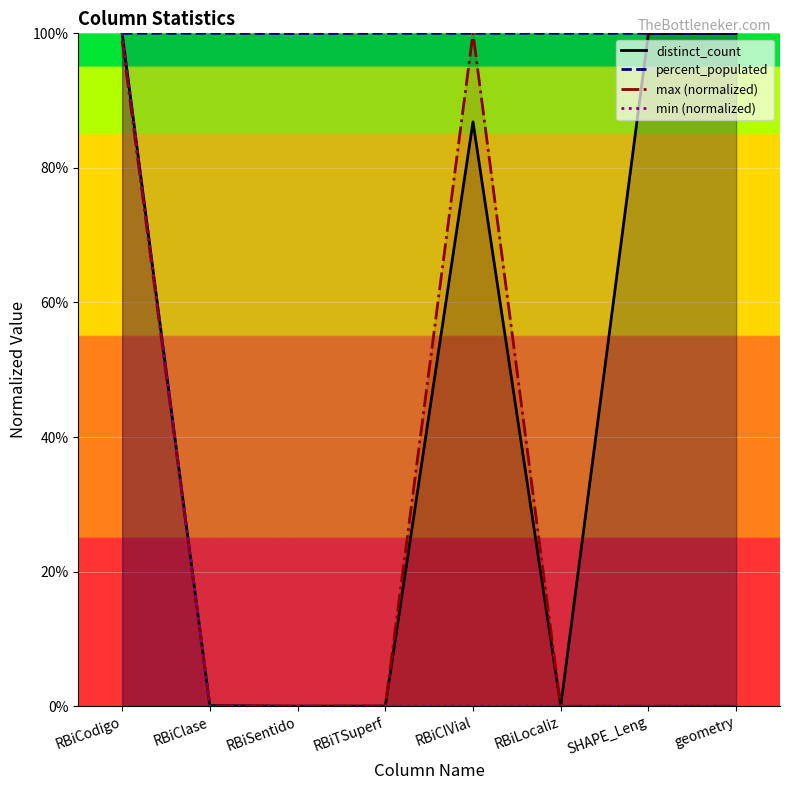

The value of percent_populated at RBiCIVial is 64.3. True or false?

False